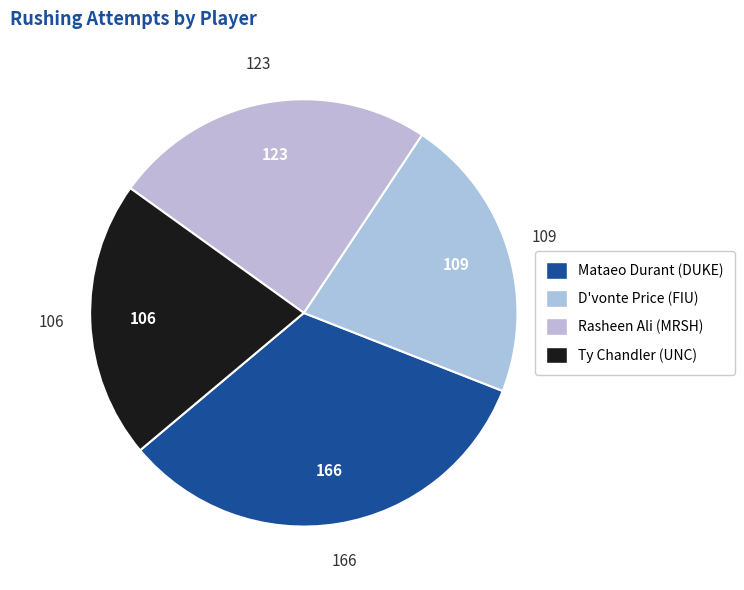

Is there any slice that represents more than half of the pie?

No